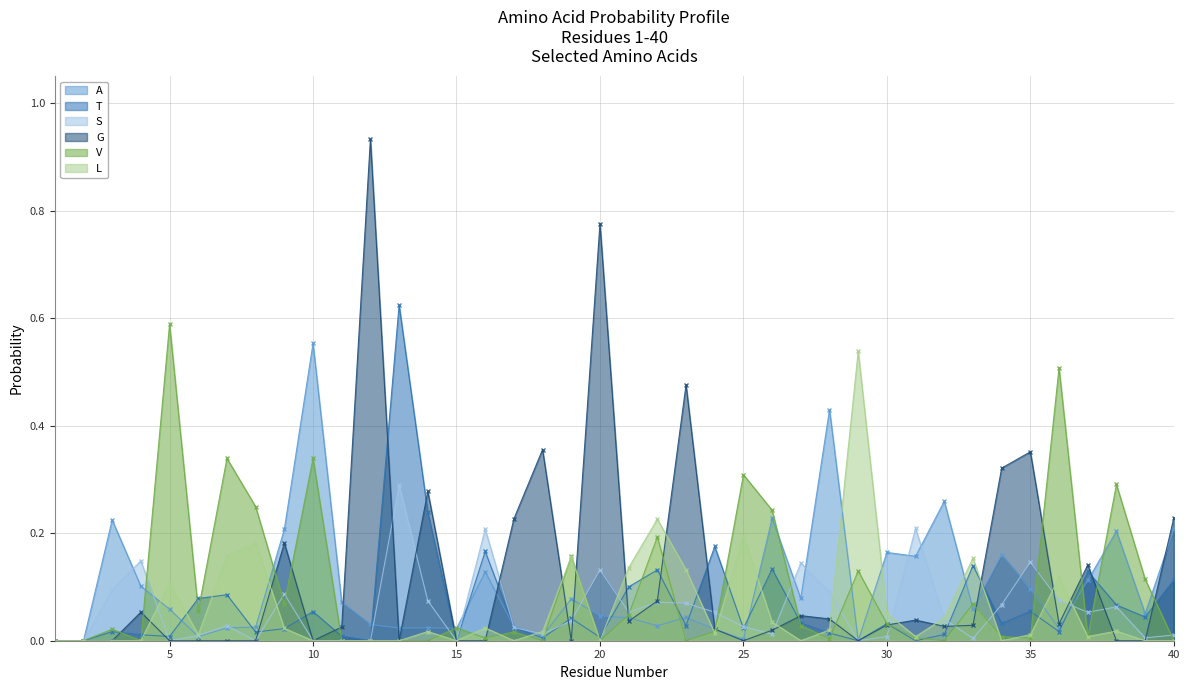

What is the sum of all A values?

4.0